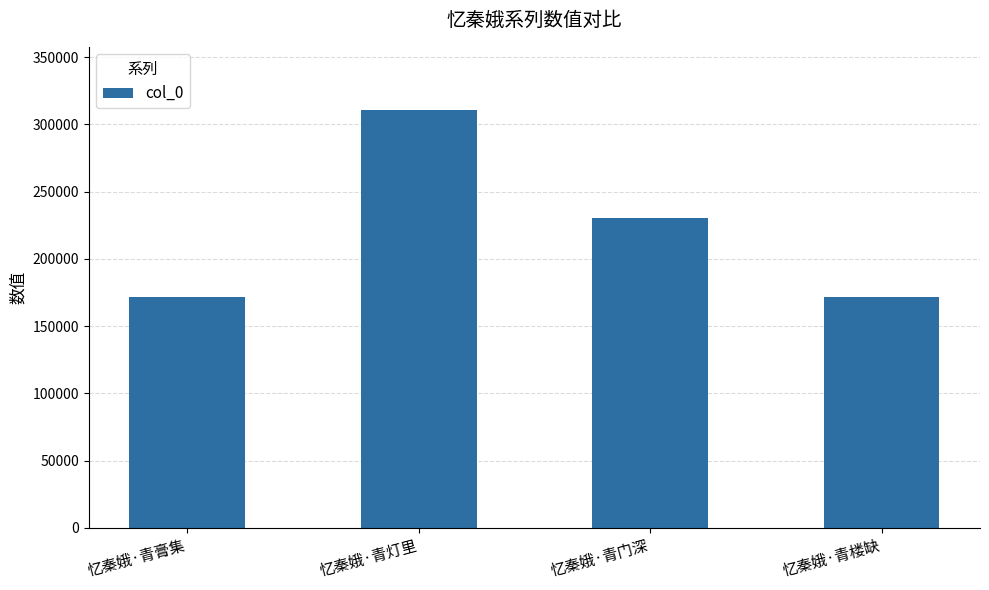

The value at 忆秦娥·青灯里 is 311089. True or false?

True